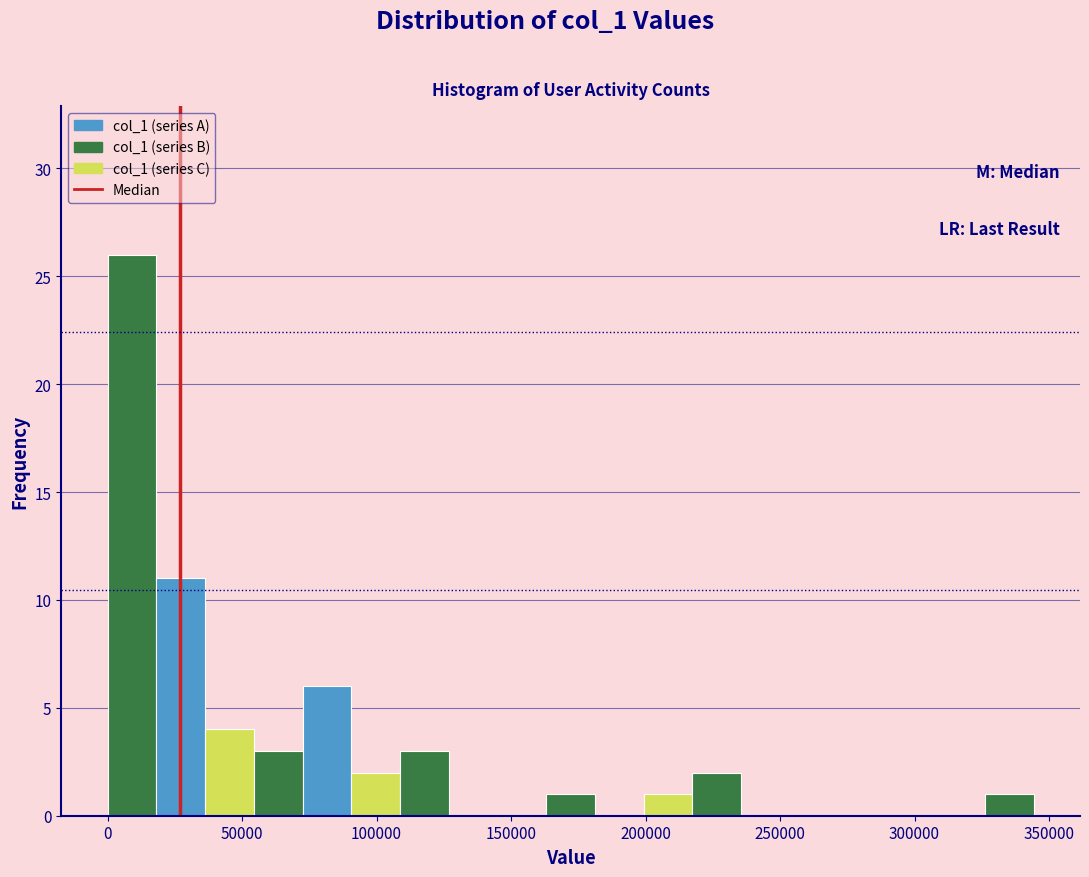

Around what value on the x-axis is the tallest bar? Give the approximate position of its centre, as read against the axis.

10000